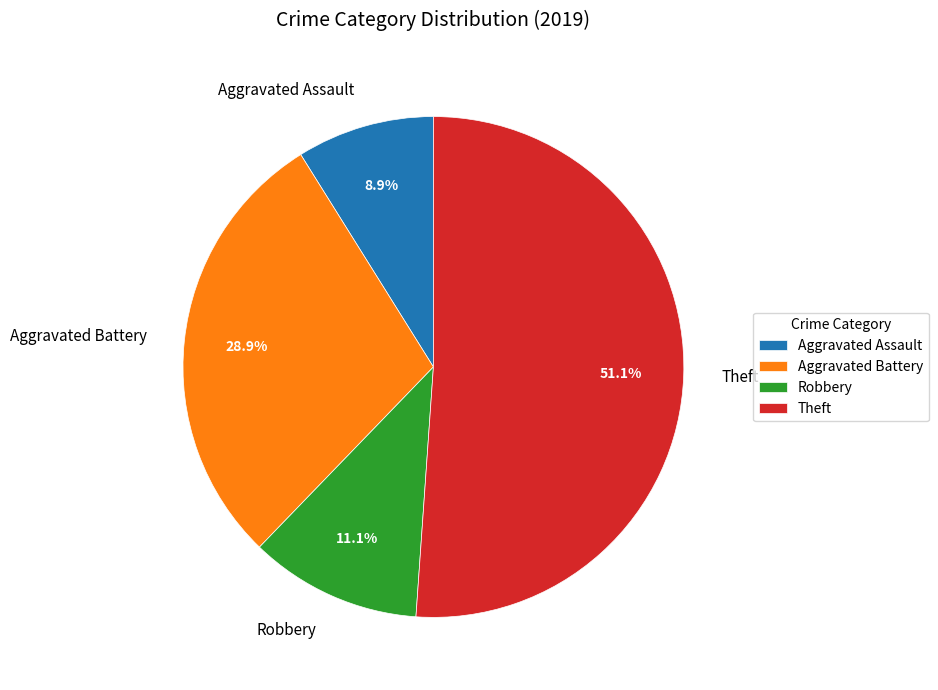

Is Aggravated Battery the majority of the pie?

No